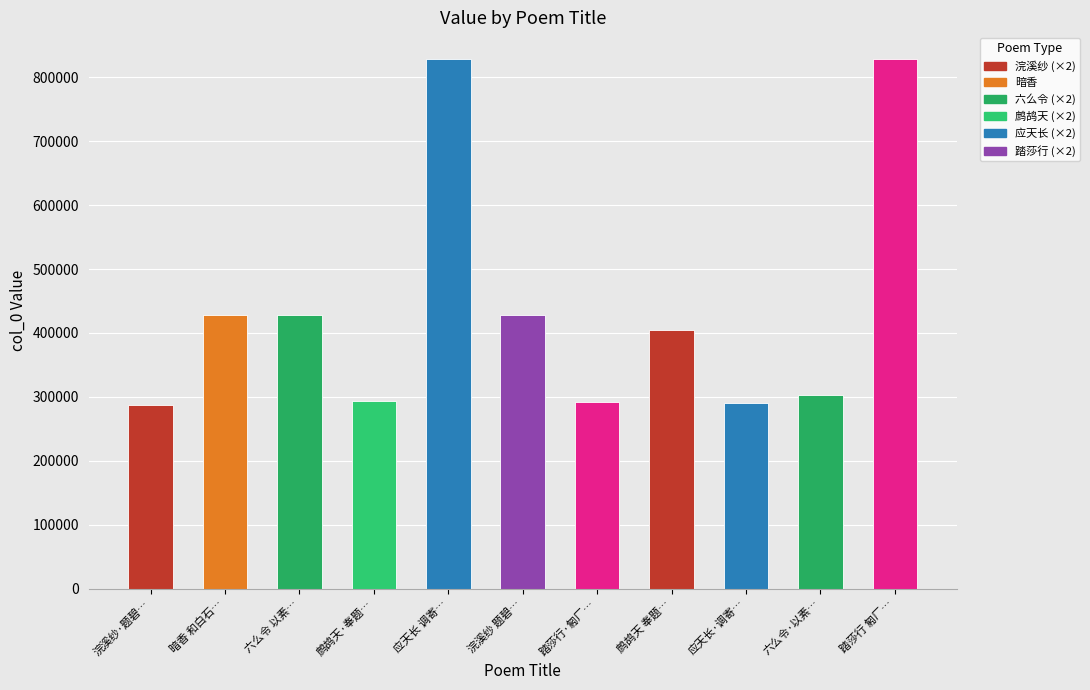

What is the change in value from 暗香 和白石… to 踏莎行 匑厂…?

+401415